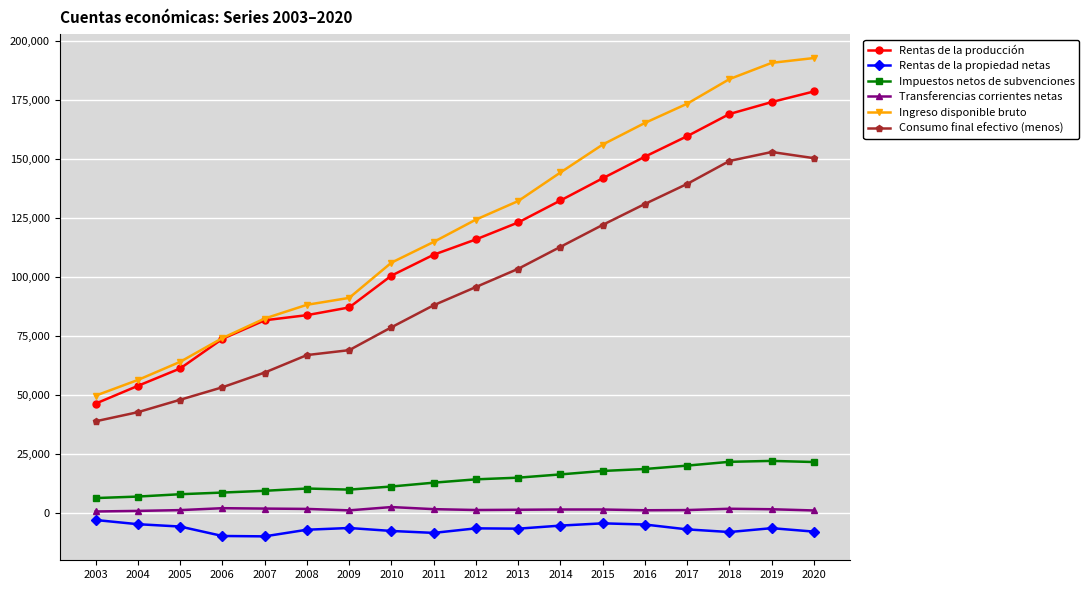

What is the value of the Rentas de la propiedad netas point at the 1st from the left?

-3179